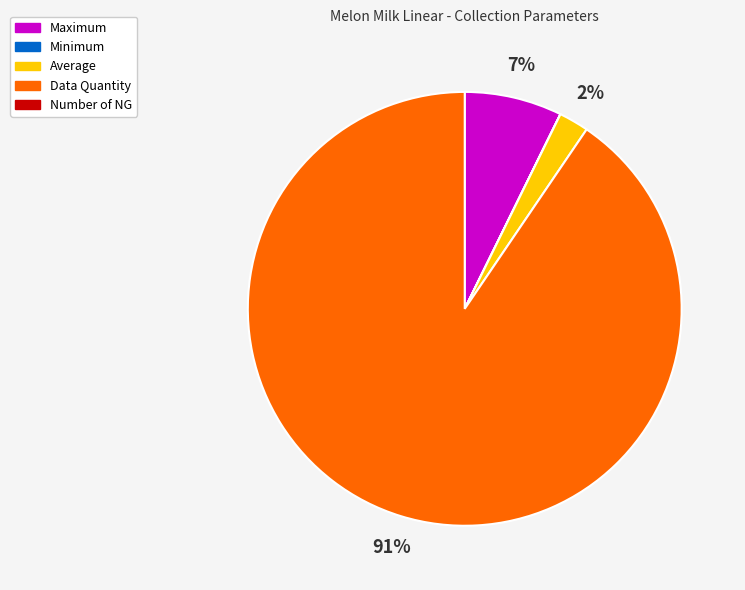

Is there any slice that represents more than half of the pie?

Yes